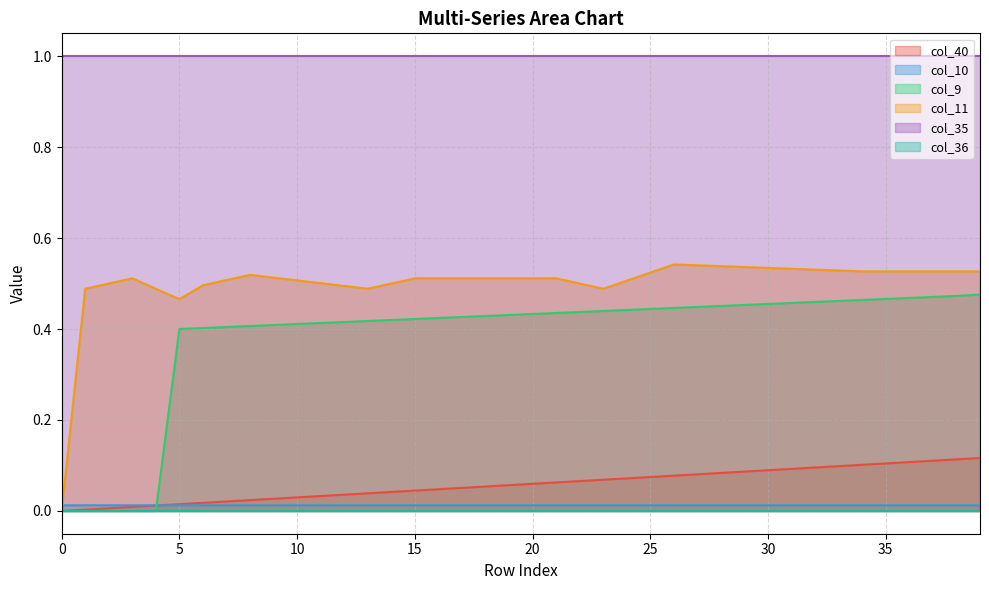

Does the chart display data point markers on the line(s)?

No